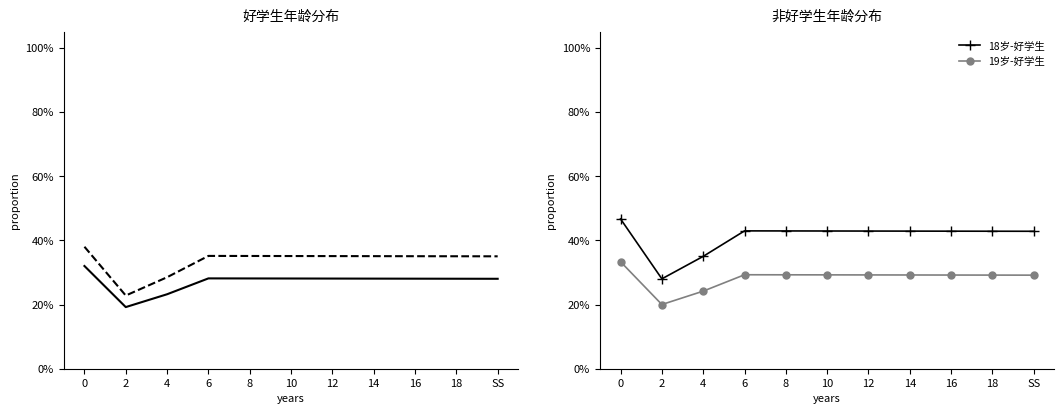

What is the difference between the second highest and minimum values in the 19岁-好学生 series?

0.1